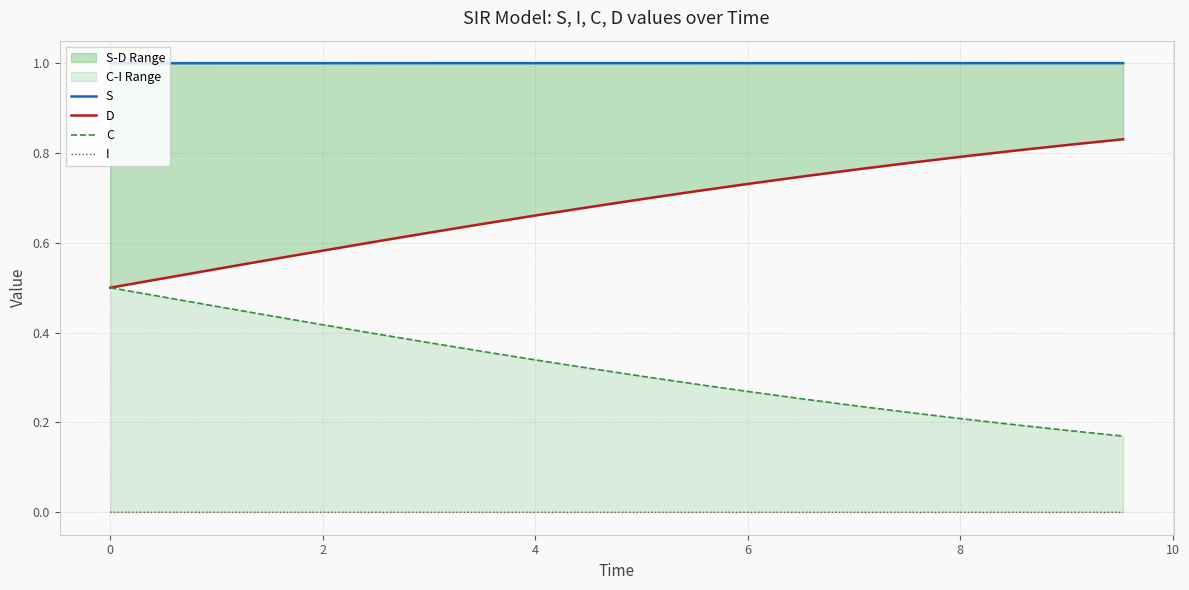

Reading left to right, what are all the values shown in this chart?

S: 1.0	1.0	1.0	1.0	1.0	1.0	1.0	1.0	1.0	1.0	1.0	1.0	1.0	1.0	1.0	1.0	1.0	1.0	1.0	1.0
D: 0.5	0.5	0.5	0.6	0.6	0.6	0.6	0.6	0.7	0.7	0.7	0.7	0.7	0.7	0.8	0.8	0.8	0.8	0.8	0.8
C: 0.5	0.5	0.5	0.4	0.4	0.4	0.4	0.4	0.3	0.3	0.3	0.3	0.3	0.3	0.2	0.2	0.2	0.2	0.2	0.2
I: 0.0	0.0	0.0	0.0	0.0	0.0	0.0	0.0	0.0	0.0	0.0	0.0	0.0	0.0	0.0	0.0	0.0	0.0	0.0	0.0